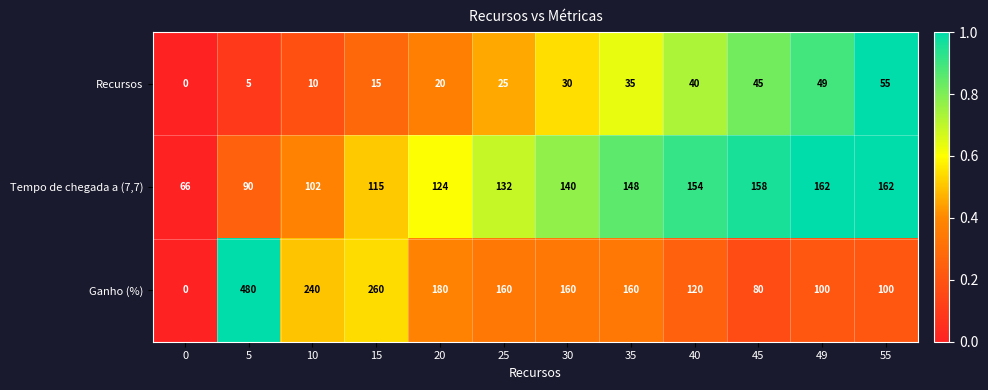

What is the average value of the Tempo de chegada a (7,7) series?

129